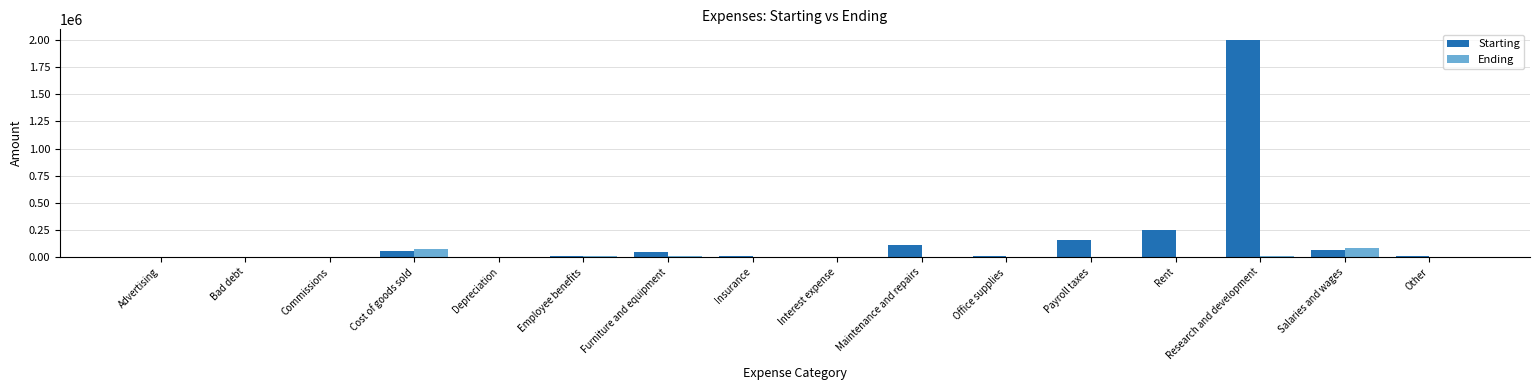

Which series has the largest total across all categories?

Starting